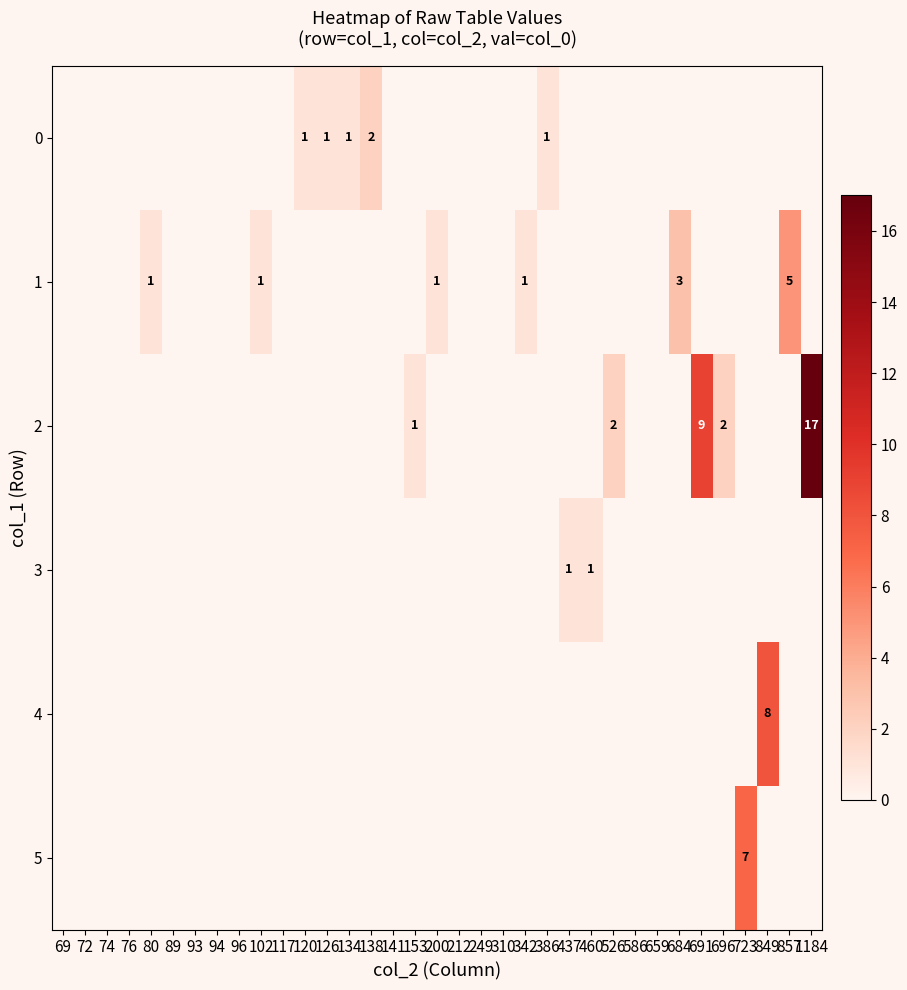

The 0 series shows 0 at 386. True or false?

False